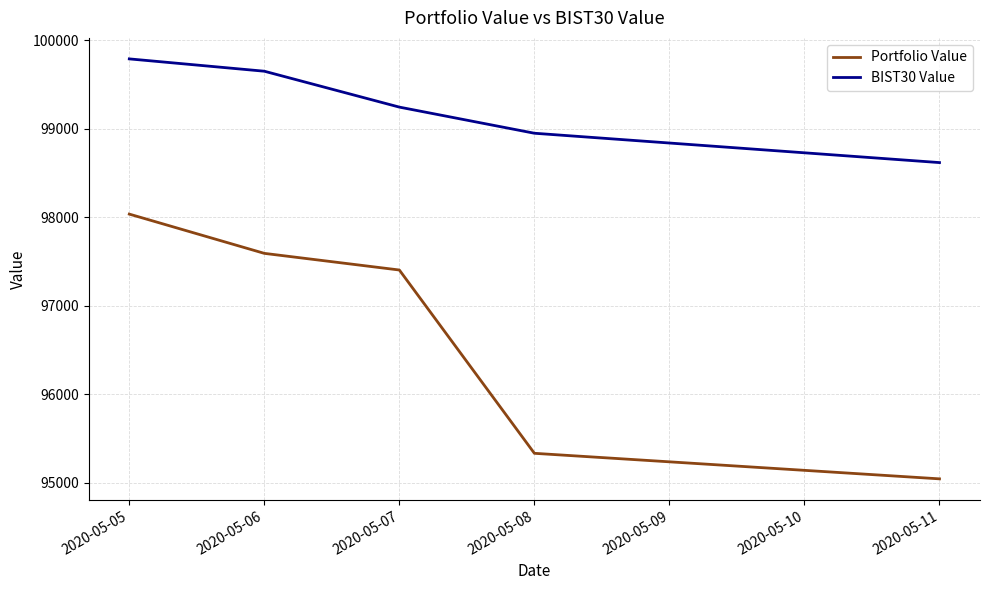

Where is BIST30 Value nearest to the value 99205?

2020-05-07